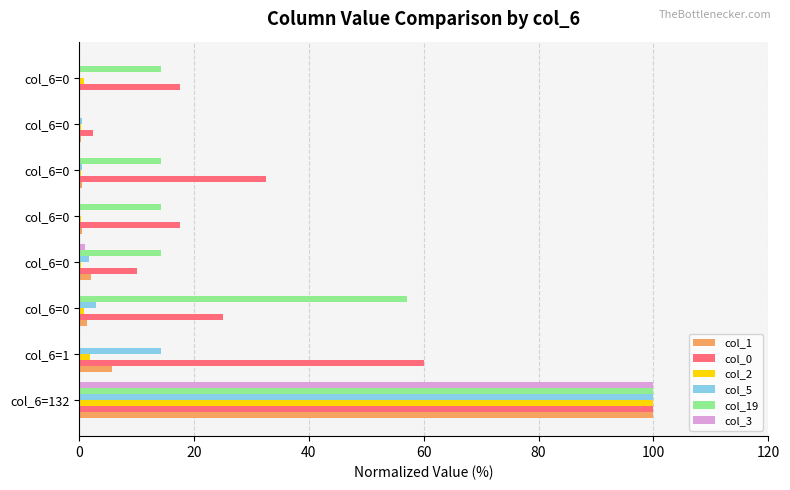

What are all the series names shown in the legend?

col_1, col_0, col_2, col_5, col_19, col_3